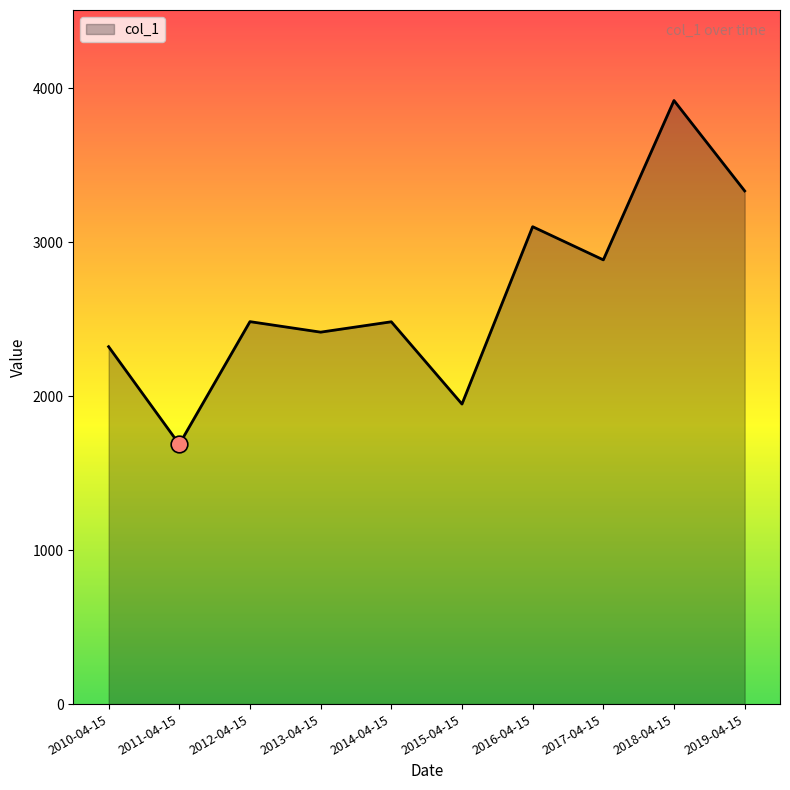

Which label corresponds to the smallest value in the chart?

2011-04-15